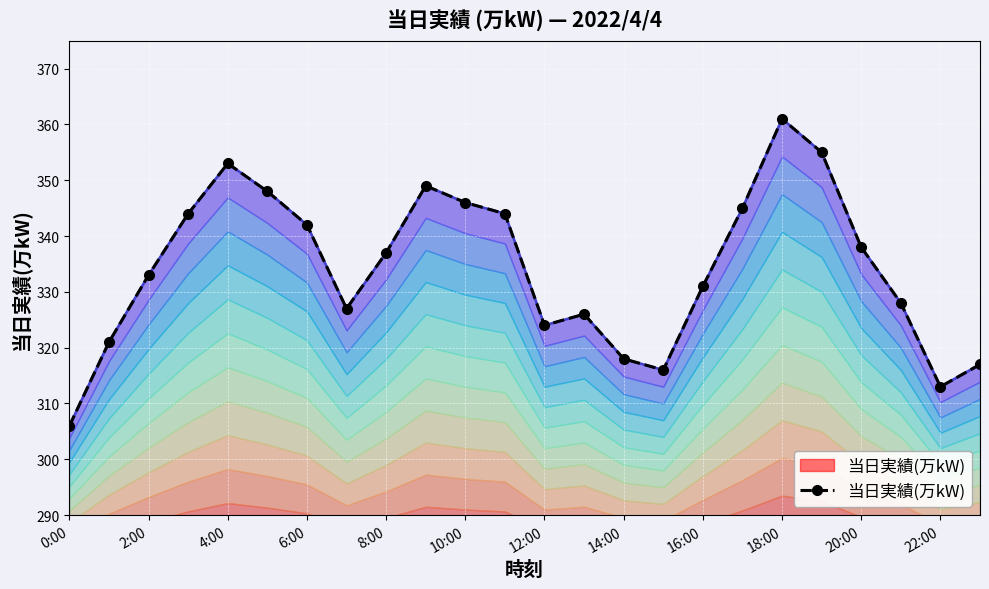

Reading right to left, list all the values displayed in this chart.

317	313	328	338	355	361	345	331	316	318	326	324	344	346	349	337	327	342	348	353	344	333	321	306